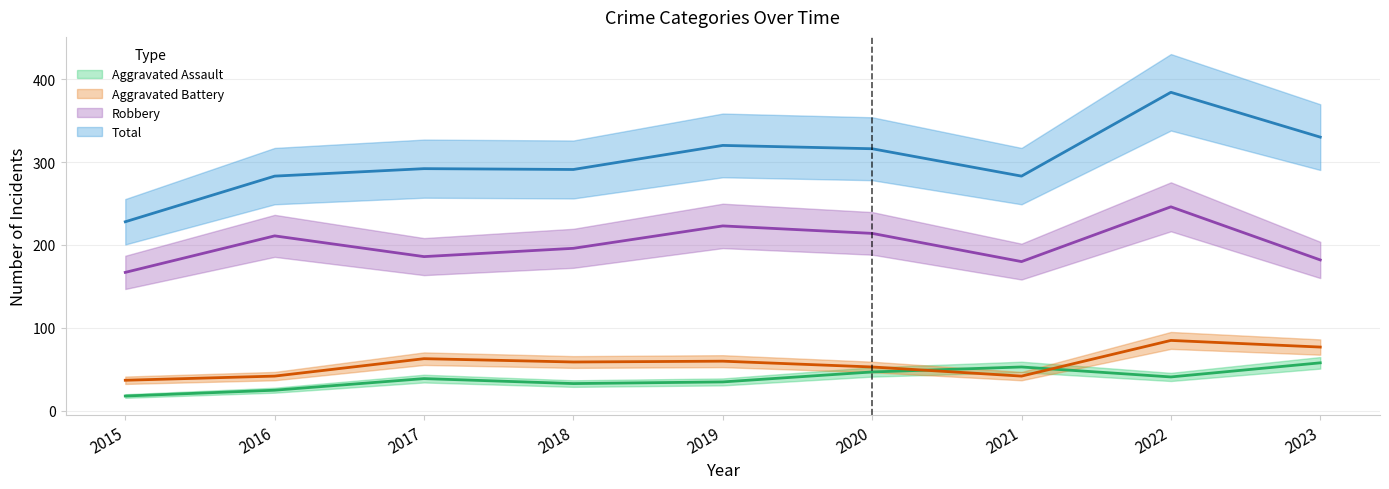

What is the average value of the Robbery series?

201